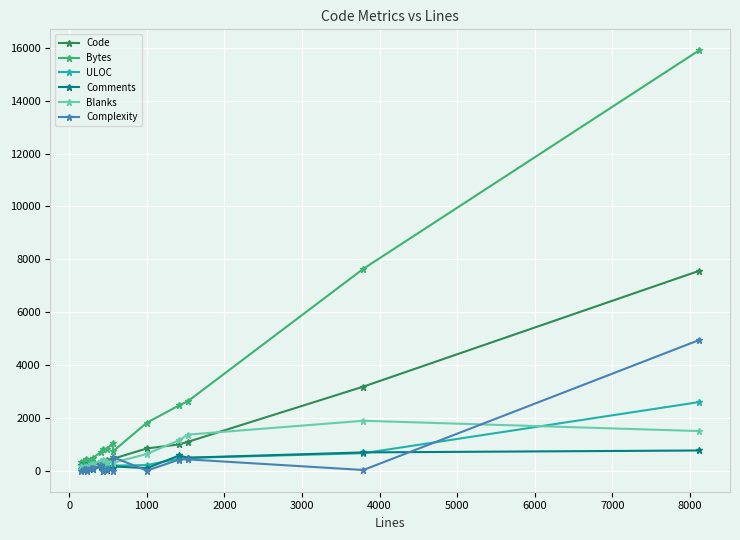

True or false: Complexity has more than 0 interior local peaks.

True